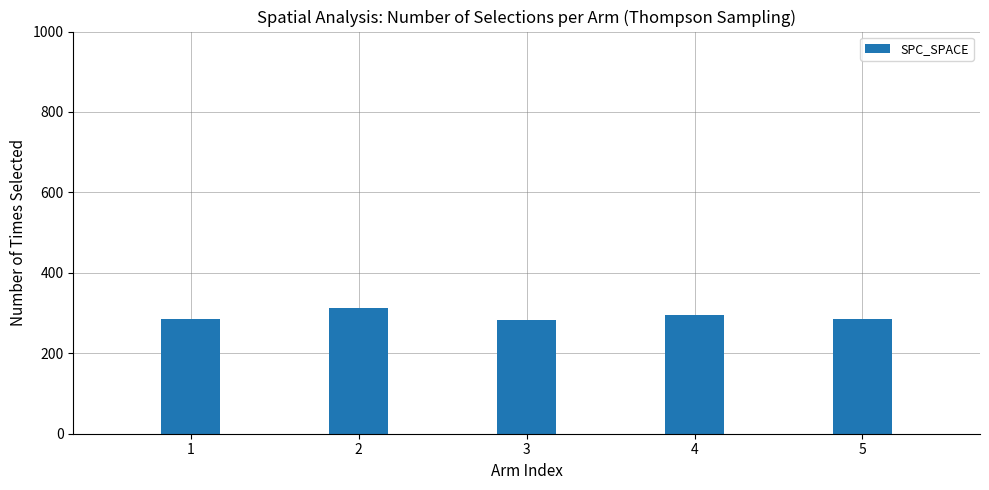

Which has a higher value, 2 or 5?

2